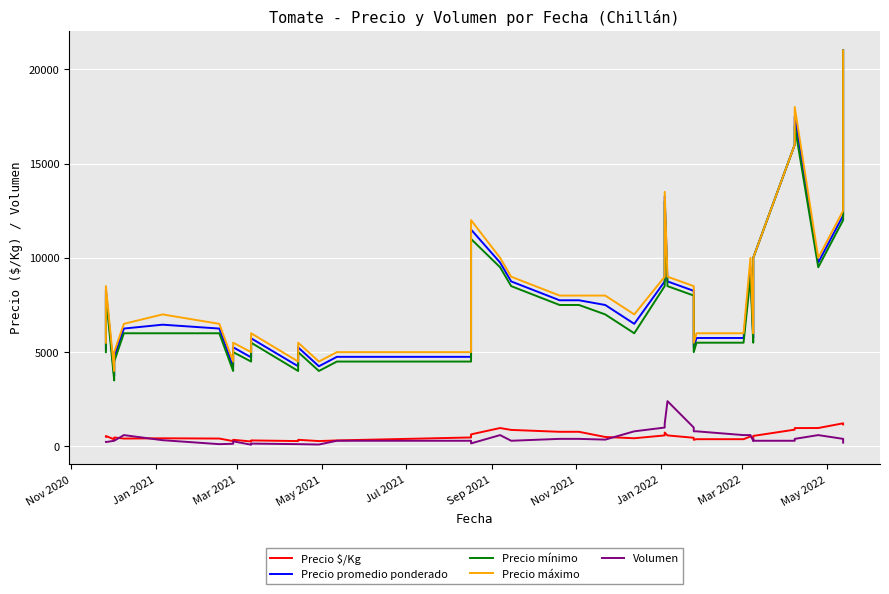

Does the chart display data point markers on the line(s)?

No